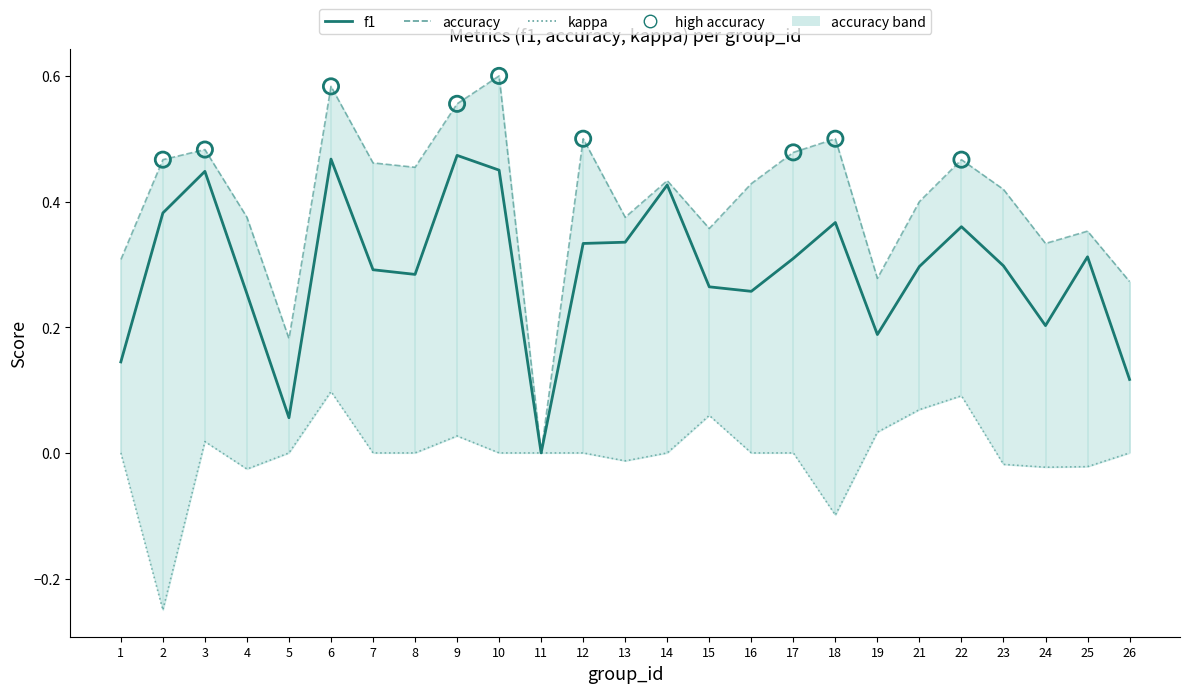

What is the total value across all series at 13?

0.7